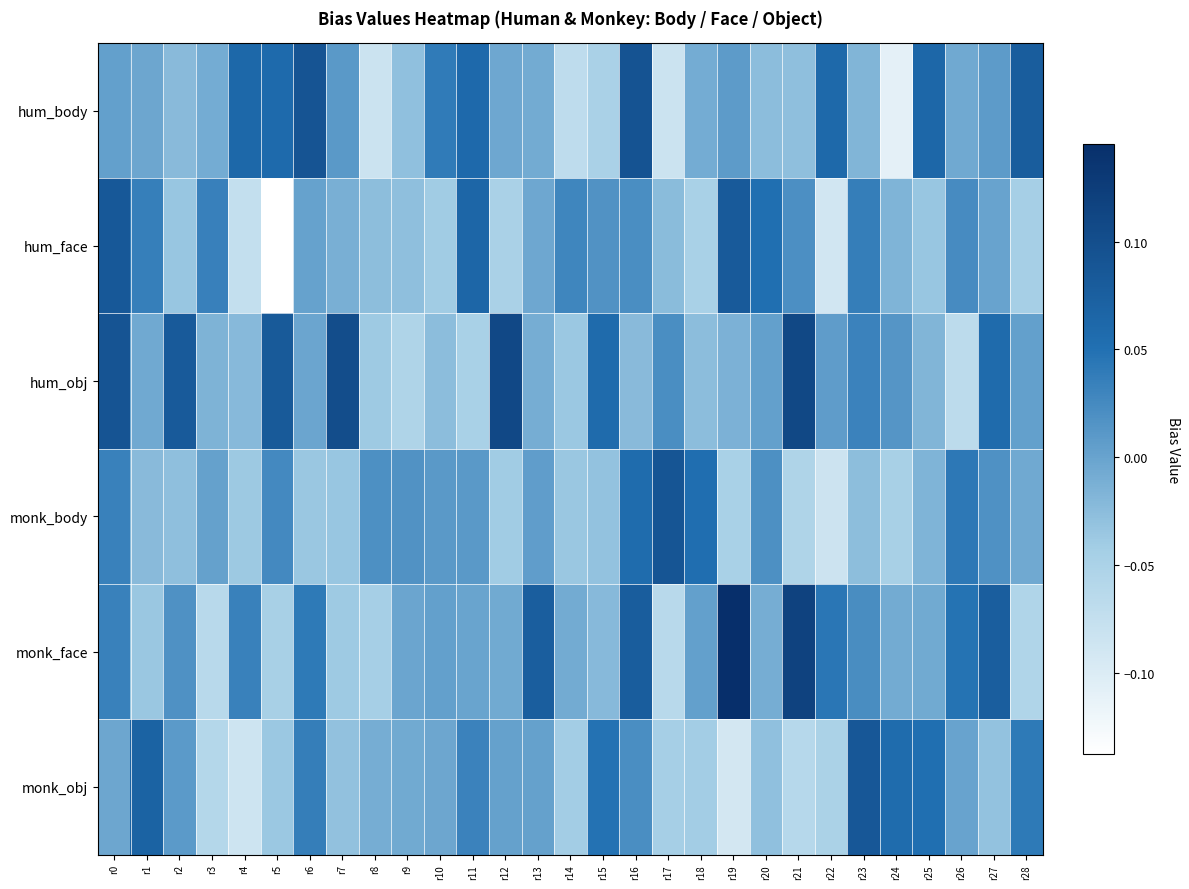

Between r10 and r25, which is larger?

r25